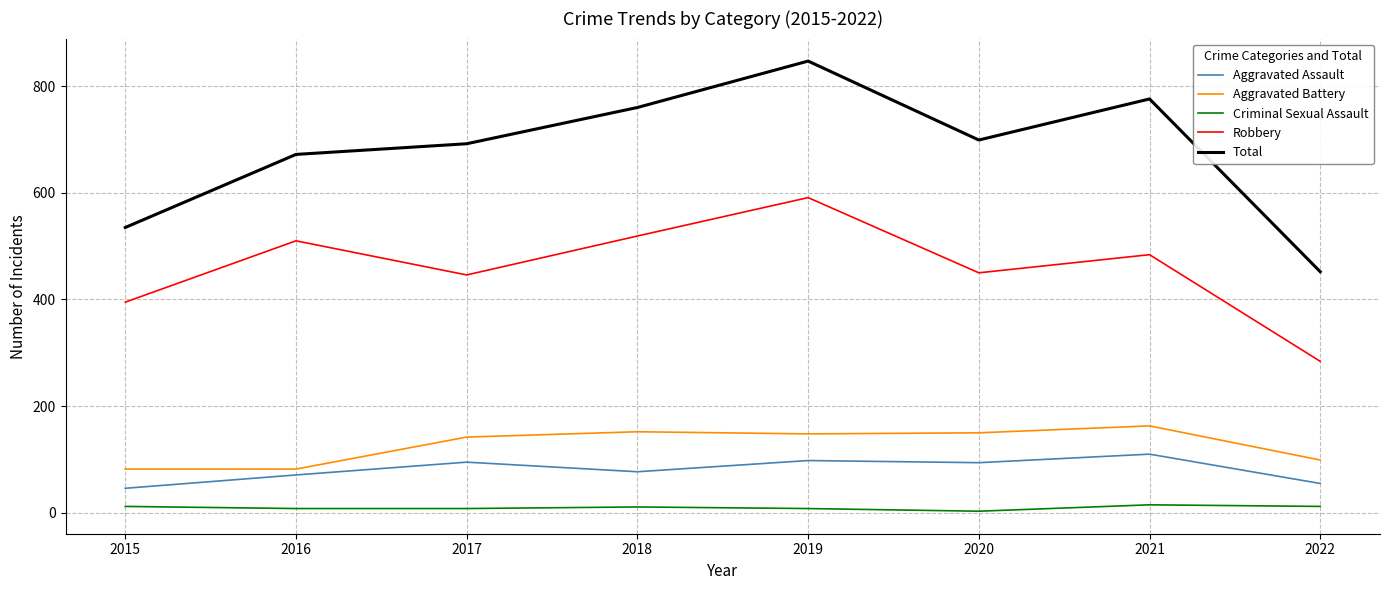

How many lines are shown in the chart?

5